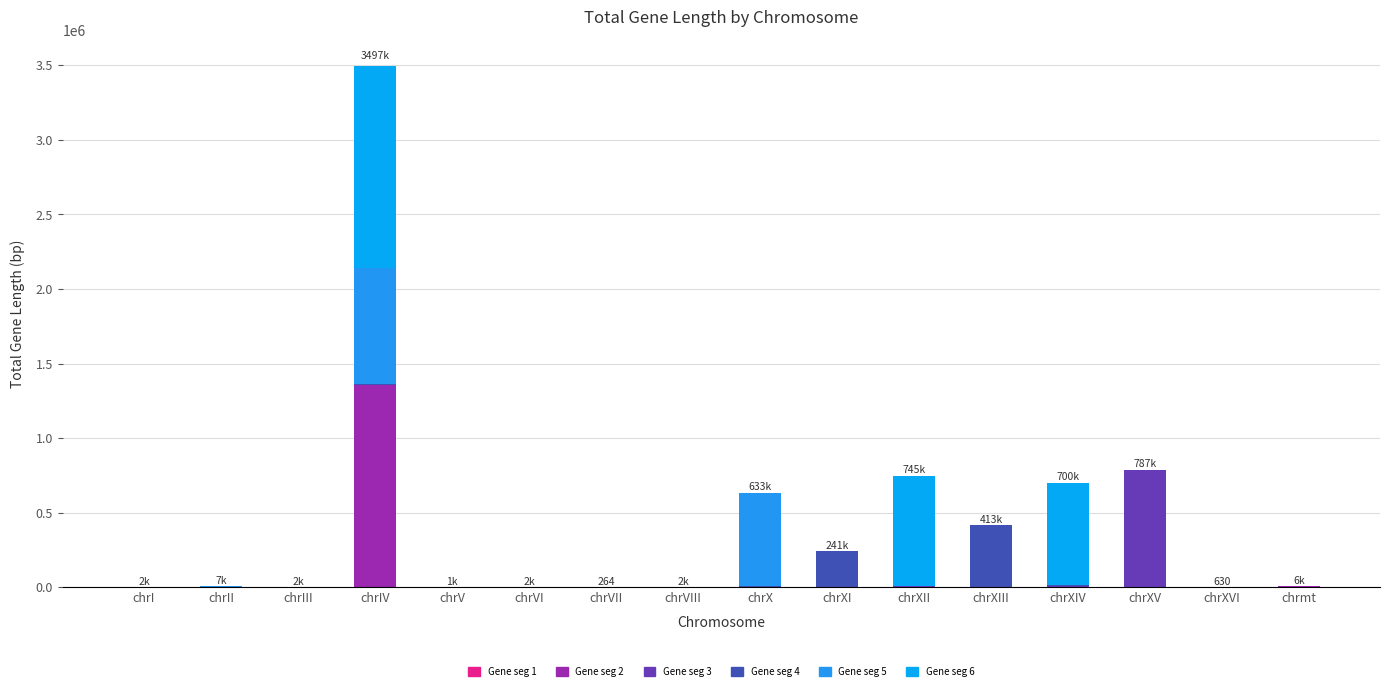

How many series are shown in this chart?

6